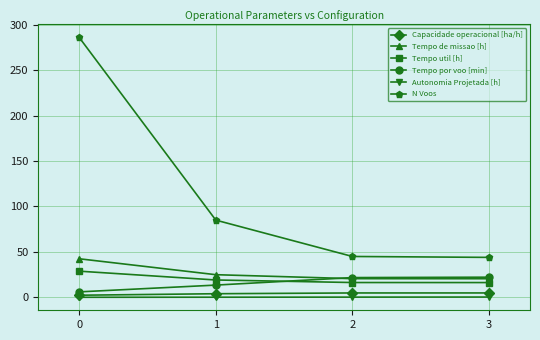

What is the greatest value displayed?

286.0